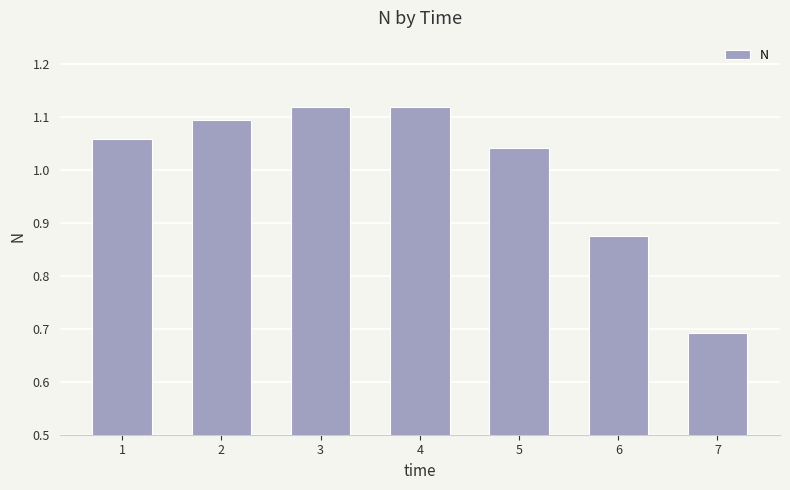

What is the sum of all values?

7.0